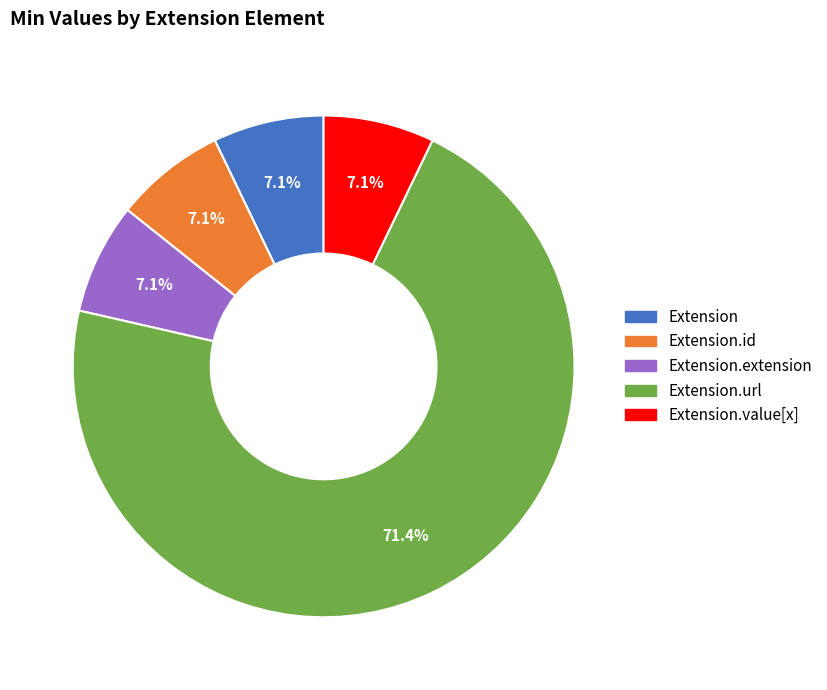

Does any single category account for the majority?

Yes